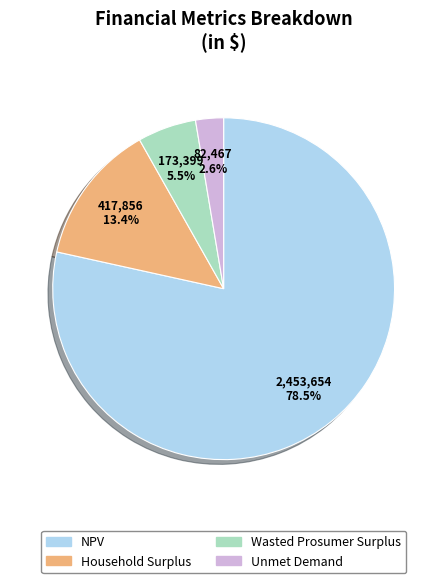

Does NPV account for over 50% of the chart?

Yes